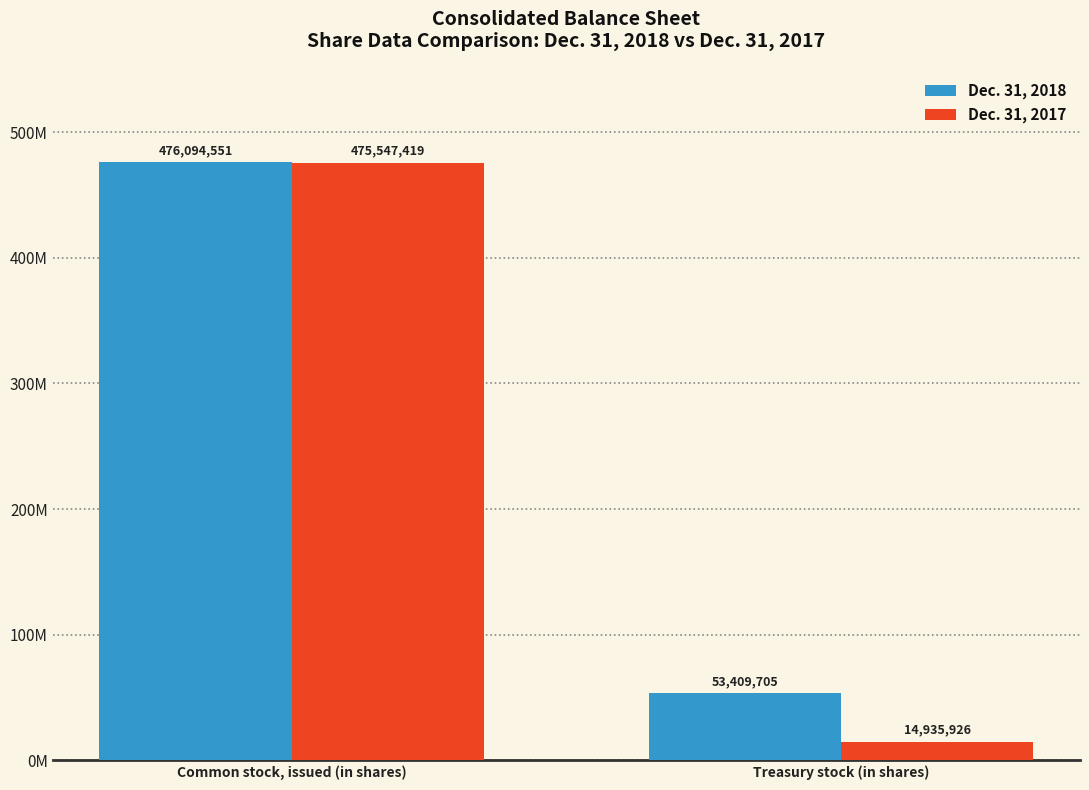

True or false: Dec. 31, 2018 has a value of 53409705 at Treasury stock (in shares).

True